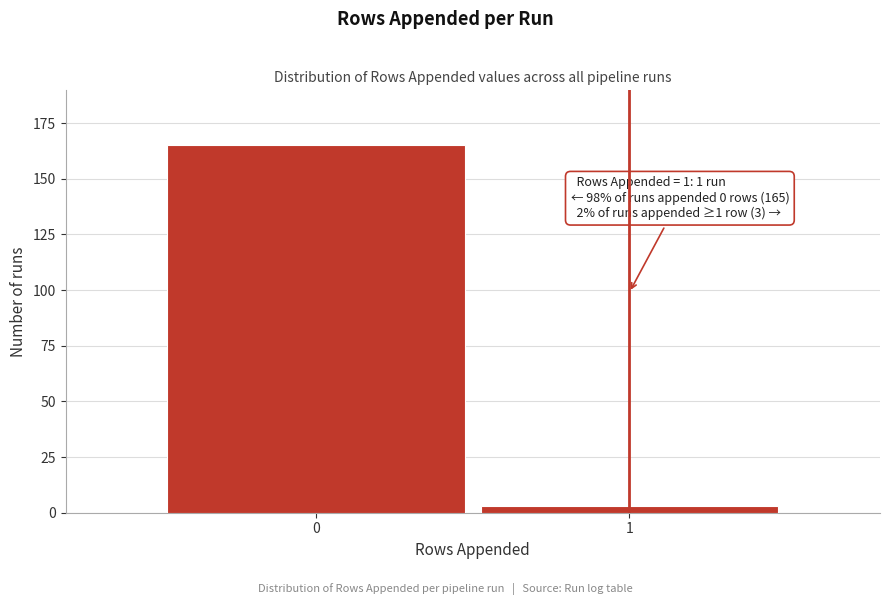

Reading right to left, extract all data points from this chart.

3	165